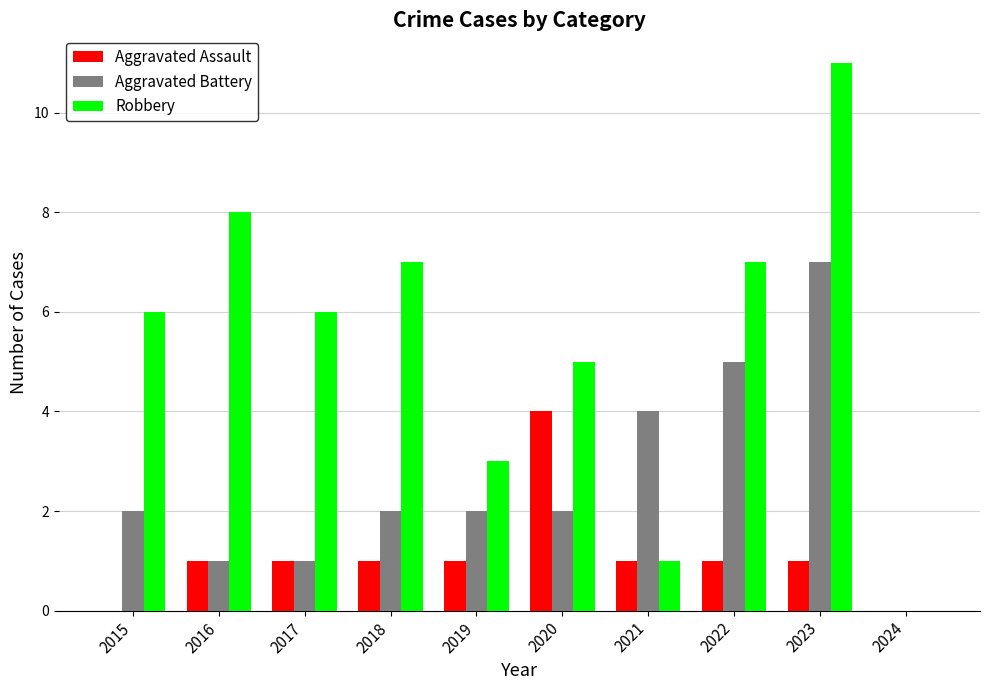

What is the sum of the Robbery values at 2020 and 2018?

12